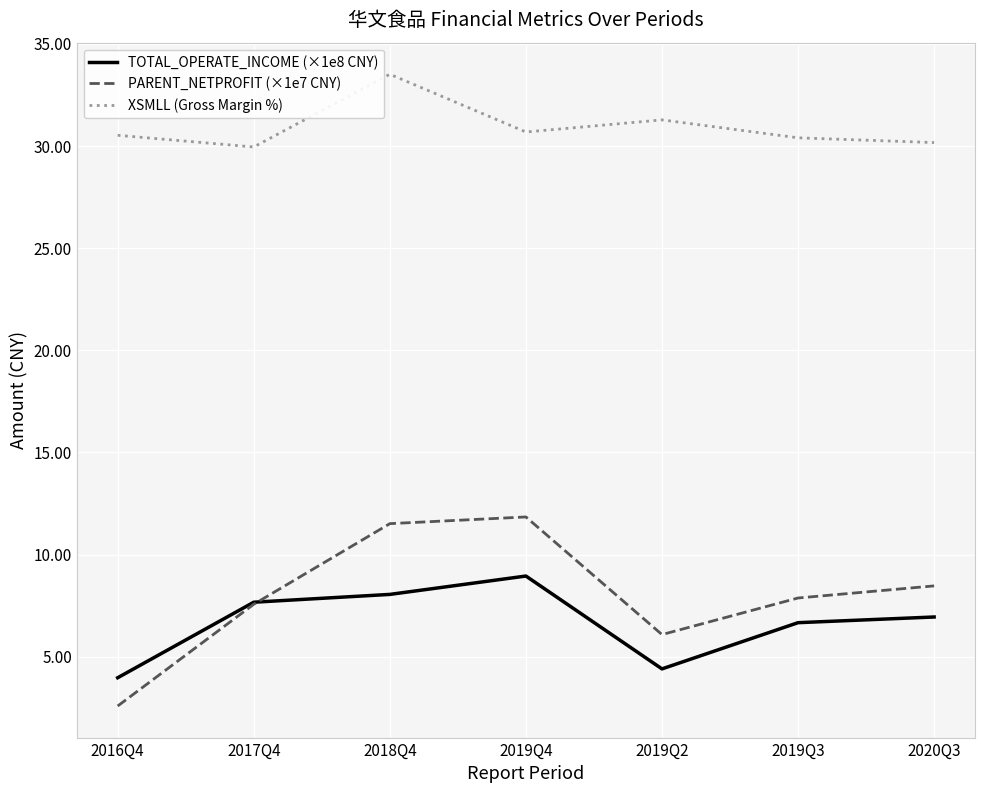

What is the sum of all PARENT_NETPROFIT (×1e7 CNY) values?

55.9